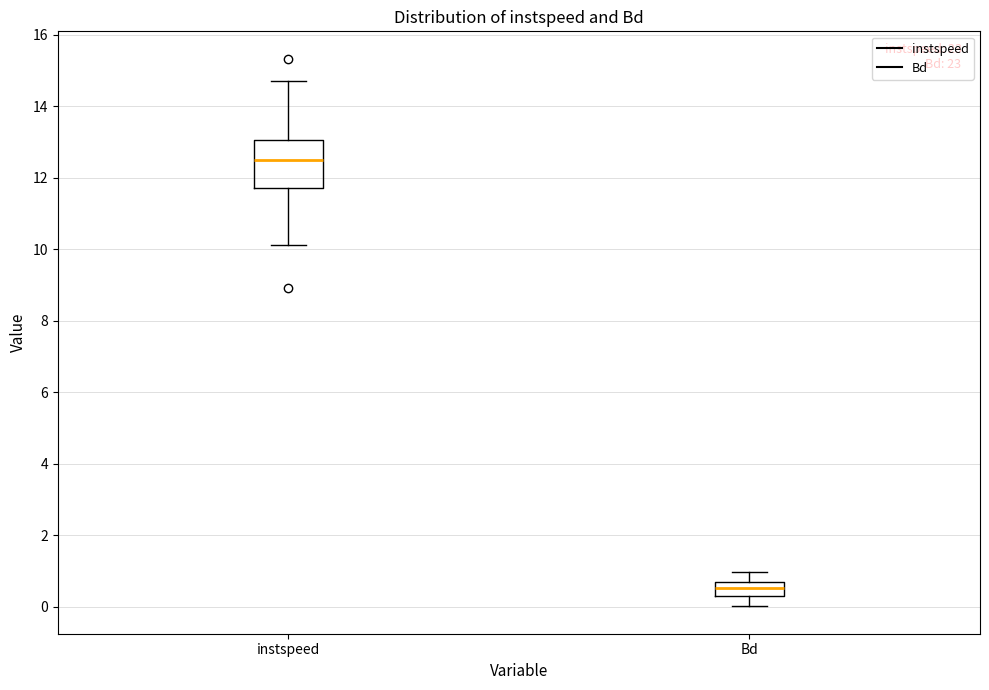

Comparing the boxes themselves (not the whiskers), which one is the tallest?

instspeed